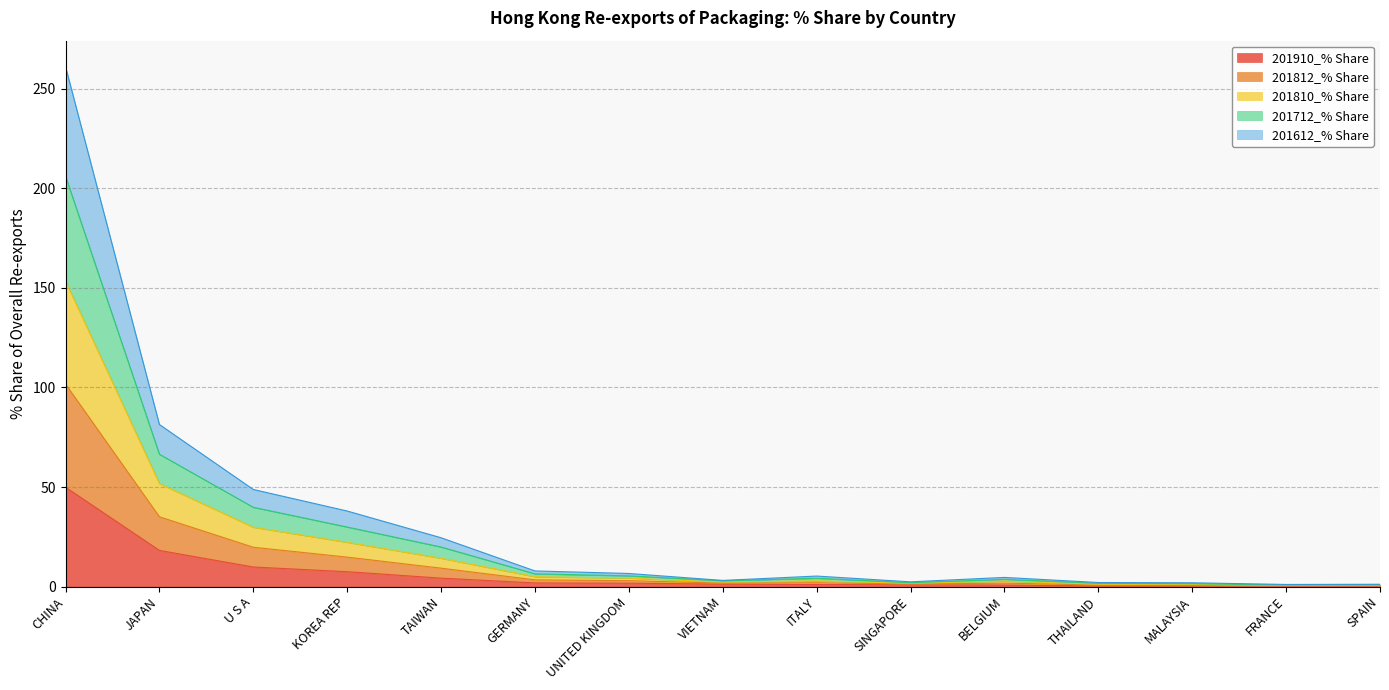

At which category does the chart reach its minimum across all series?

SPAIN